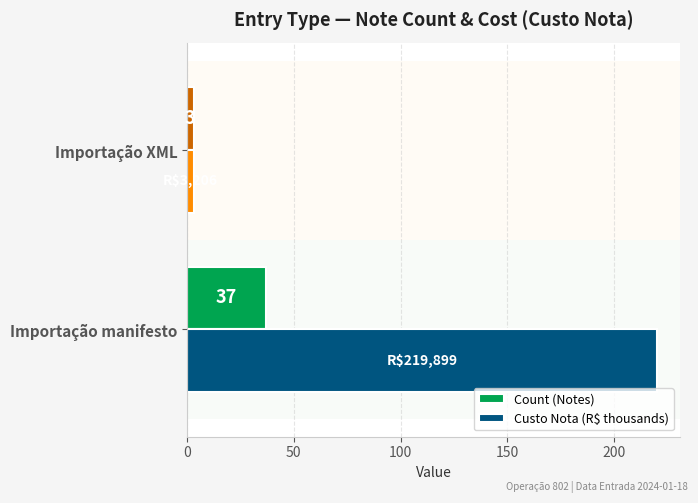

At which category is the sum across all series the highest?

Importação manifesto